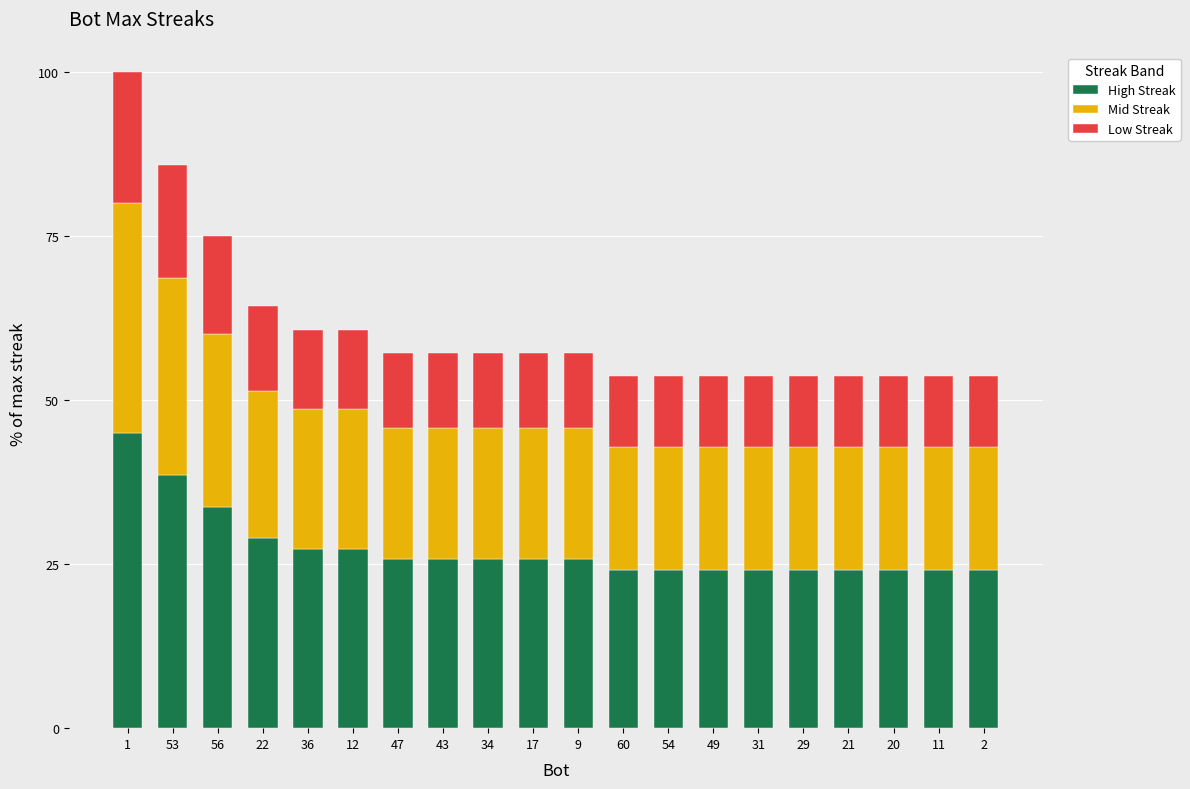

What is the total value across all series at 20?

53.6